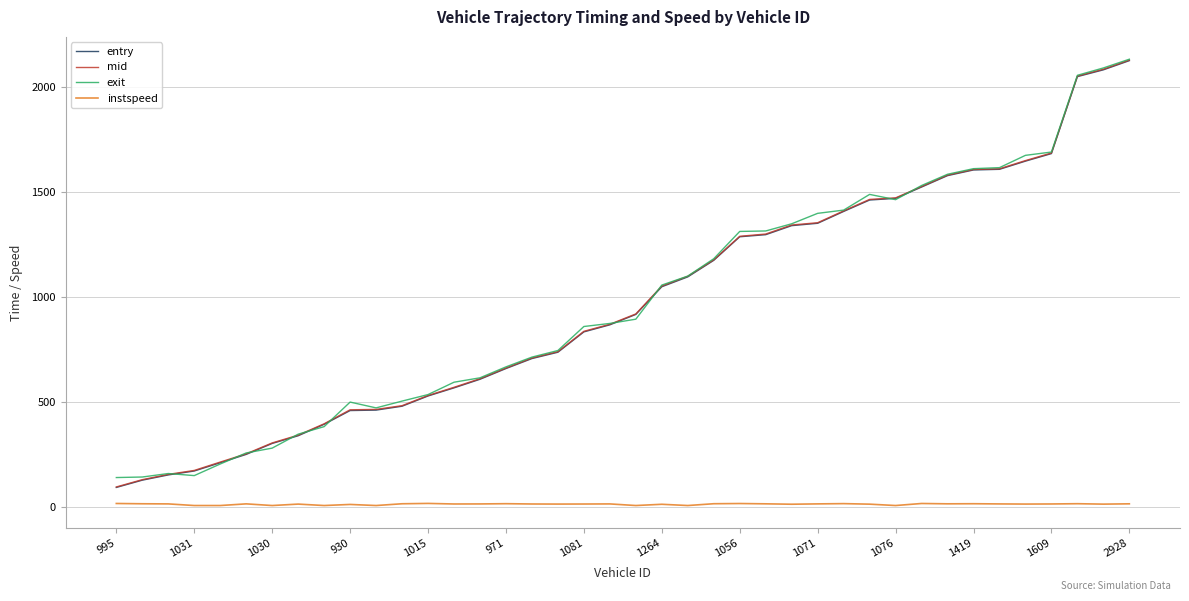

True or false: instspeed and entry cross at least once.

False